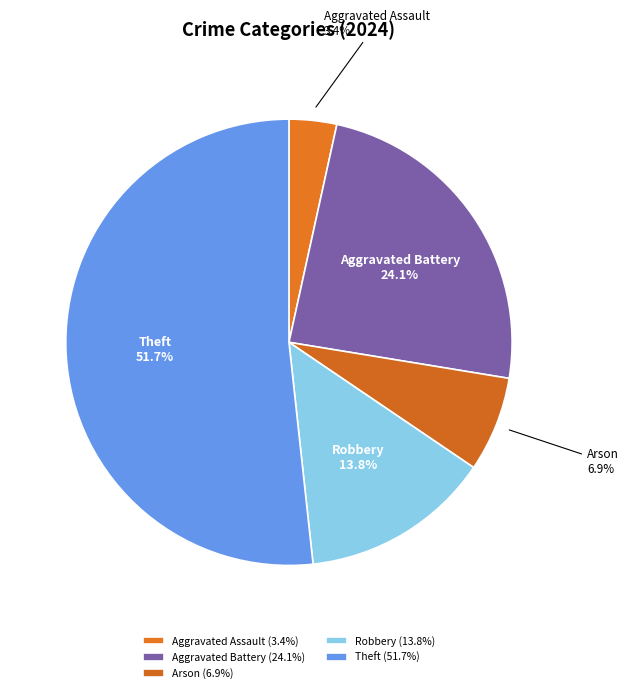

How many segments does this pie chart have?

5